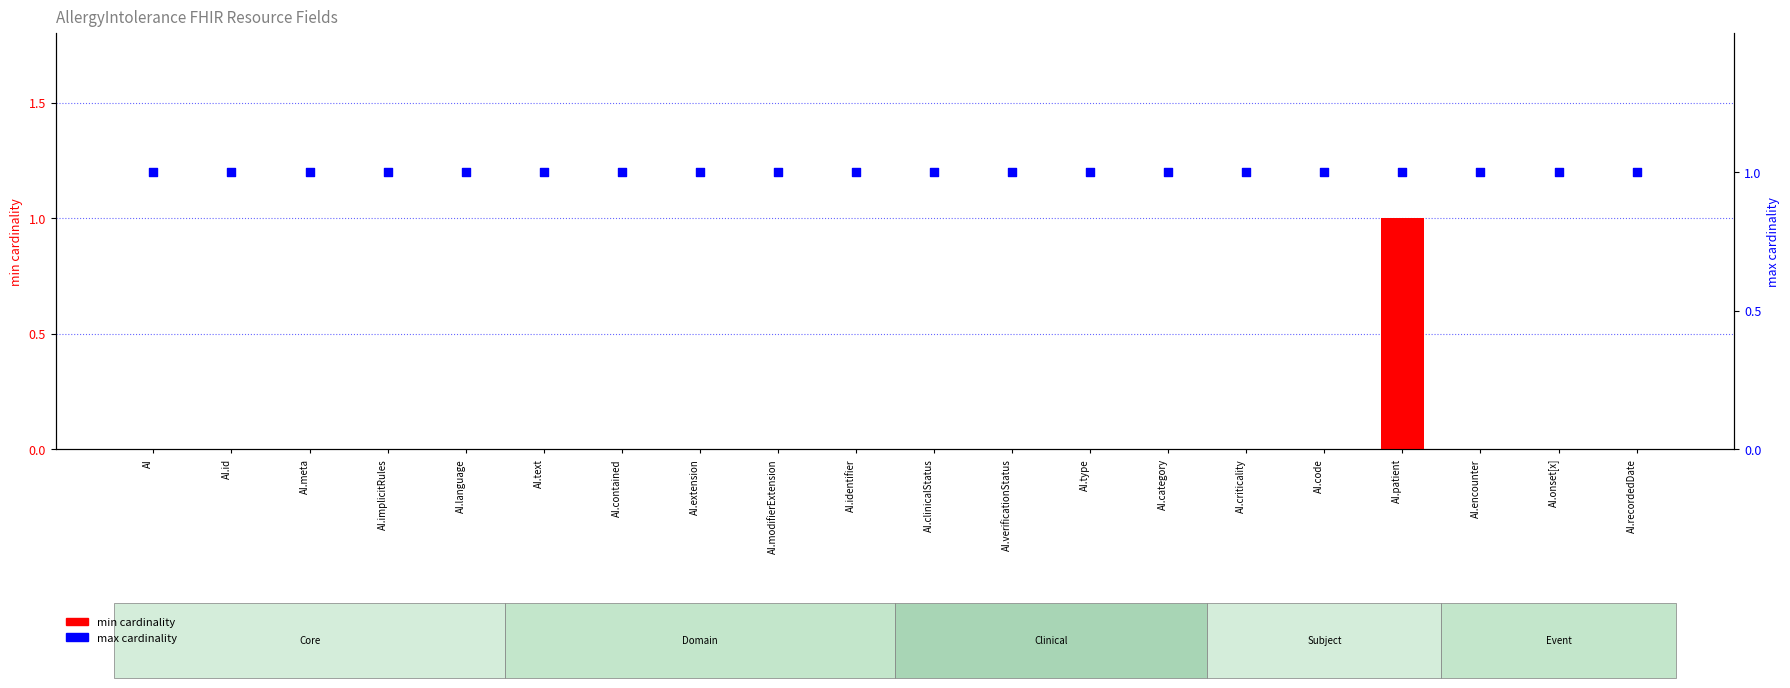

Which series contains the highest Y value?

min cardinality